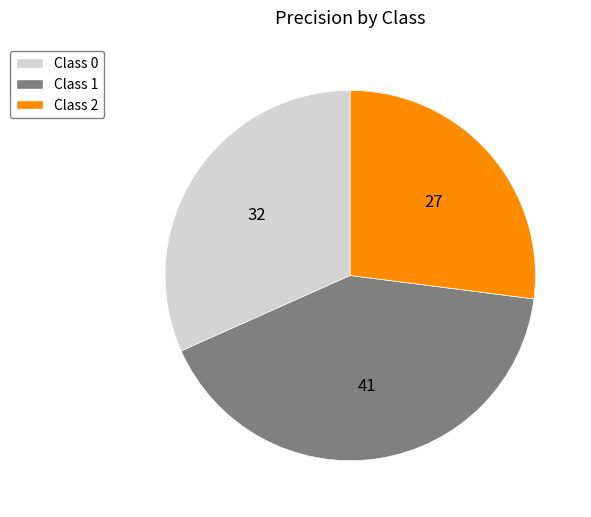

Rank the categories by value from highest to lowest.

Class 1, Class 0, Class 2